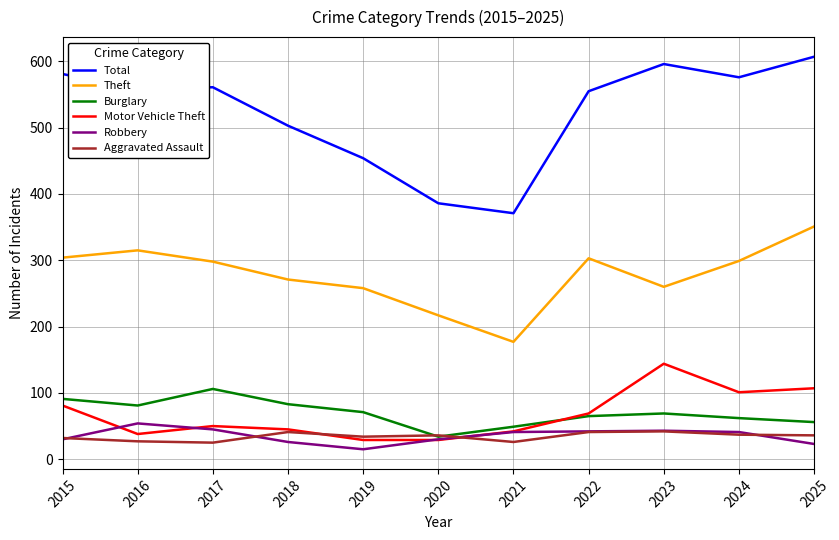

True or false: Theft has a value of 81 at 2021.

False